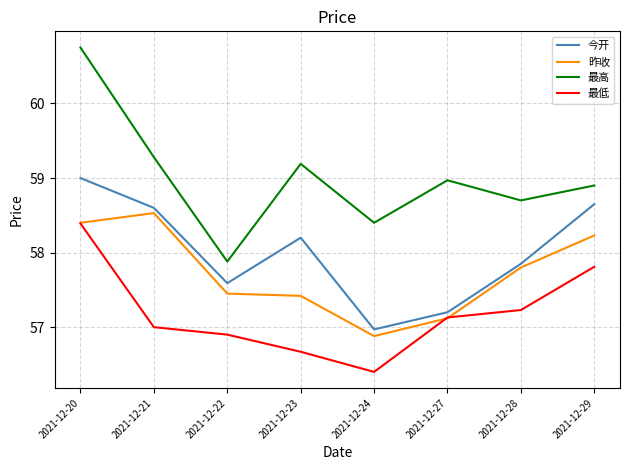

How many values in the 最高 series are below 58?

1